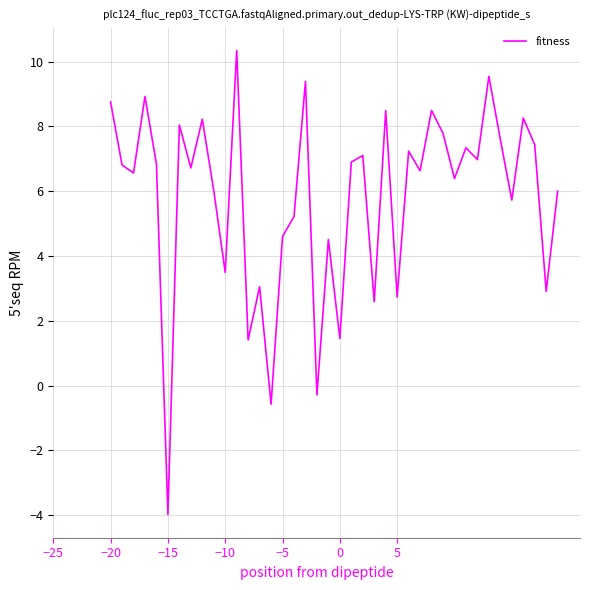

What is the difference between the maximum and minimum values?

14.3